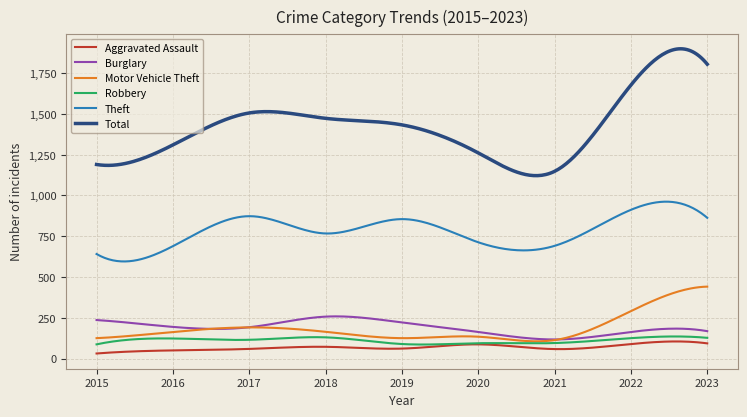

What is the greatest value displayed?

1899.5